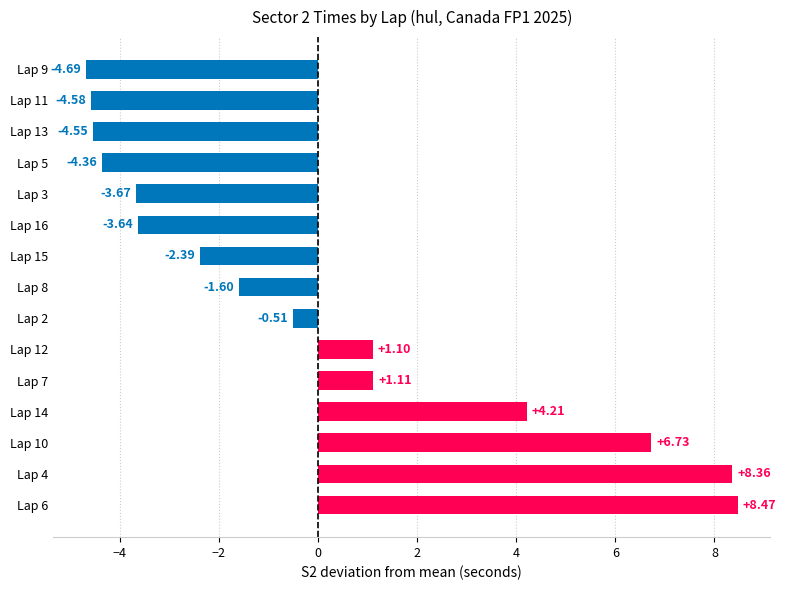

List the labels in order of value, largest first.

Lap 6, Lap 4, Lap 10, Lap 14, Lap 7, Lap 12, Lap 2, Lap 8, Lap 15, Lap 16, Lap 3, Lap 5, Lap 13, Lap 11, Lap 9